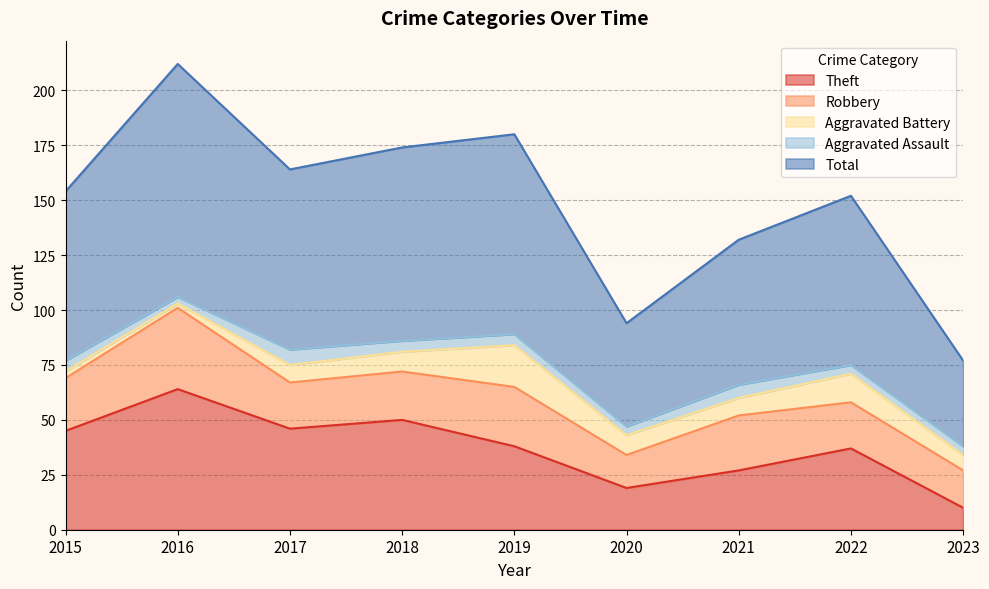

How many intersections are there between Theft and Robbery?

1